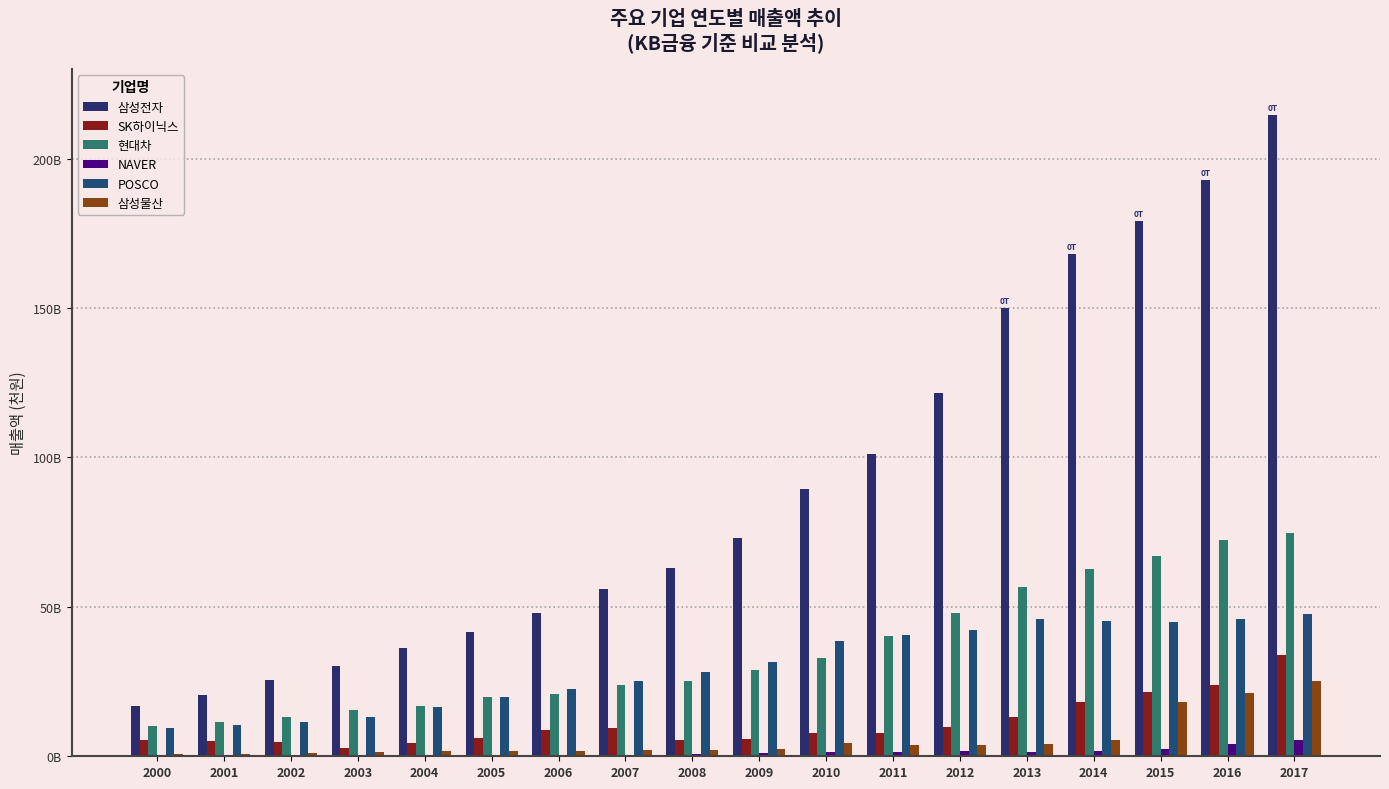

Is it true that POSCO equals 45822030030 at 2013?

True